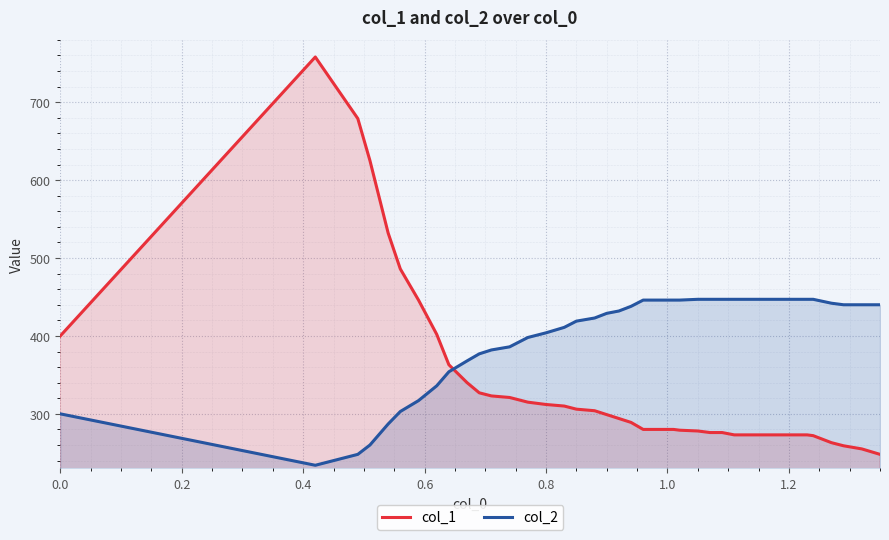

How many values in the col_2 series exceed 438?

19